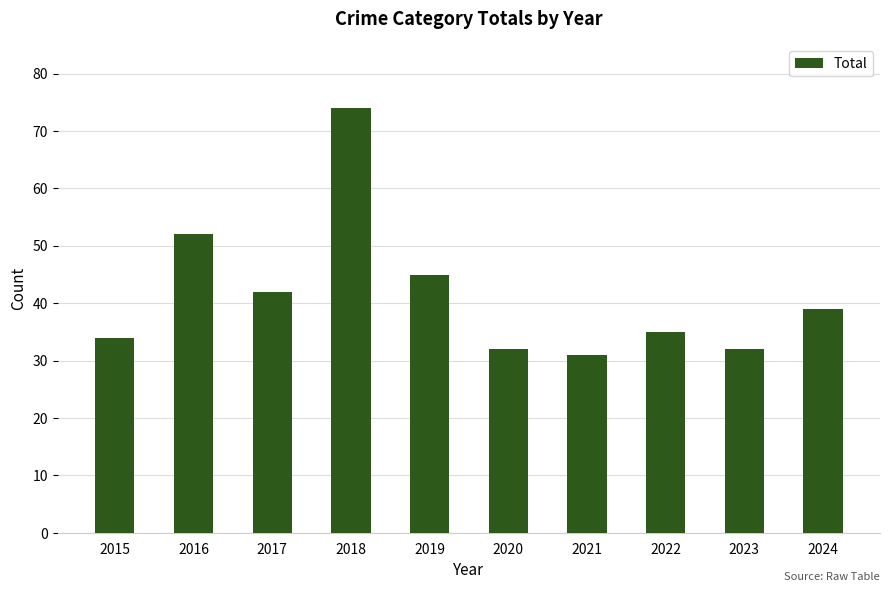

Reading left to right, list all the values displayed in this chart.

34	52	42	74	45	32	31	35	32	39